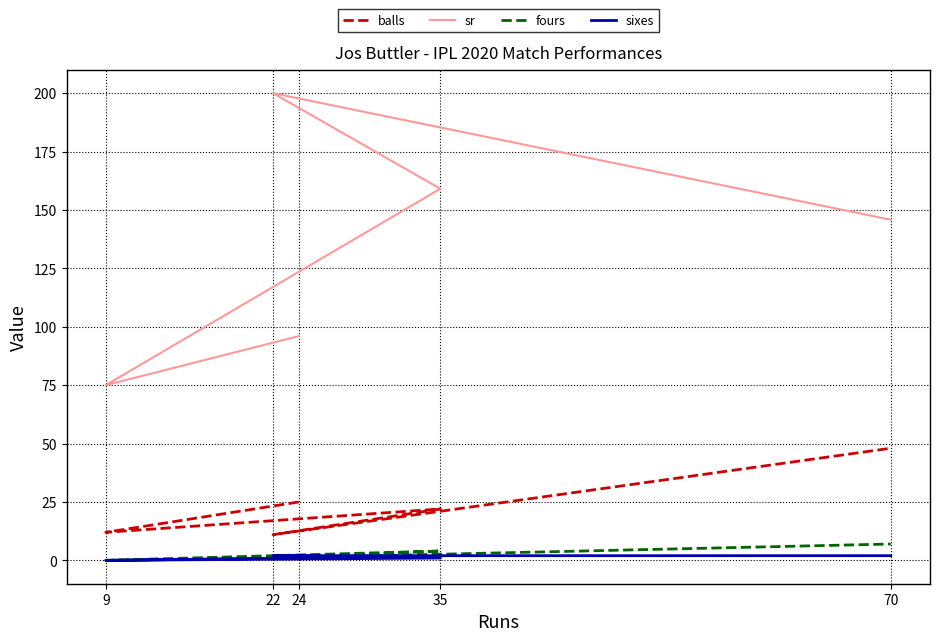

At which category is the sum across all series the highest?

22